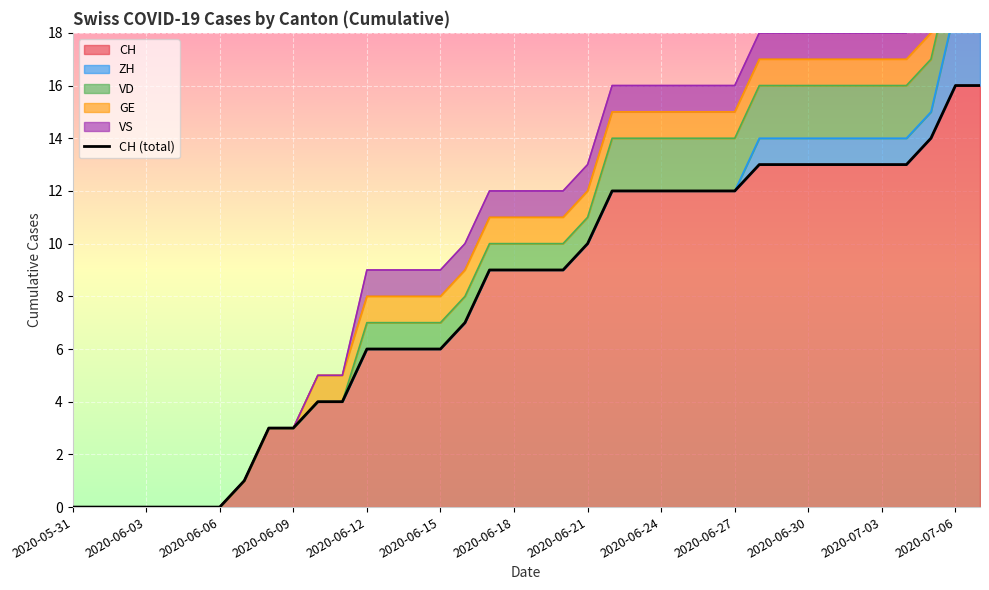

What is the maximum value for CH?

16